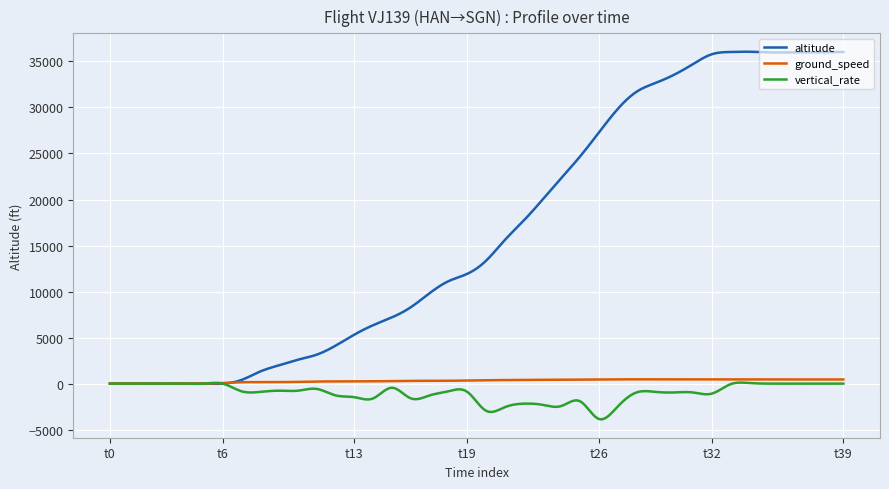

Which series has the largest range (max minus min)?

altitude